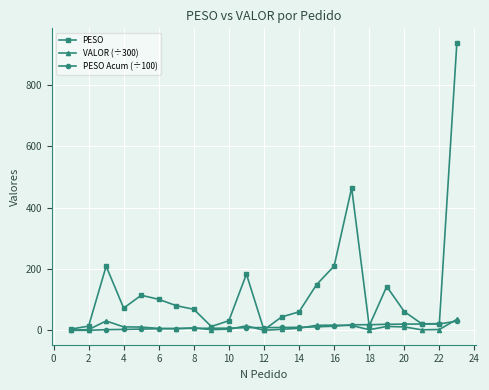

Which series has the largest total across all categories?

PESO